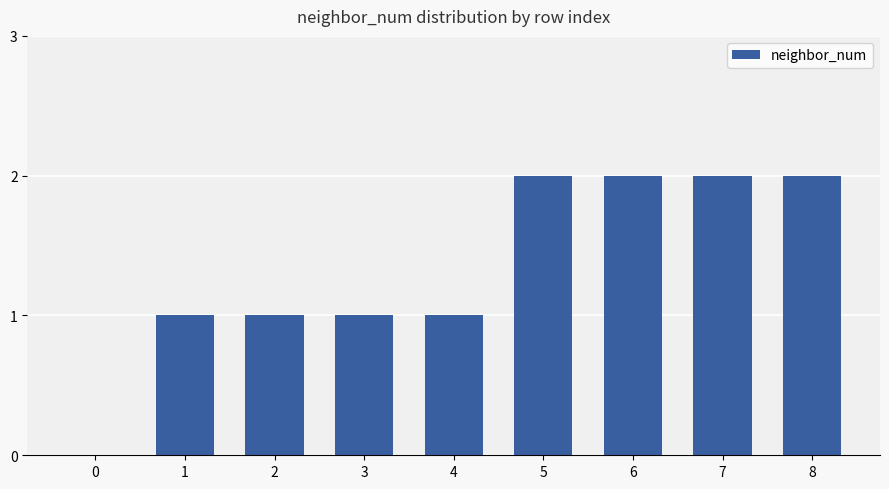

What is the ratio of the value at 2 to the value at 3?

1.0